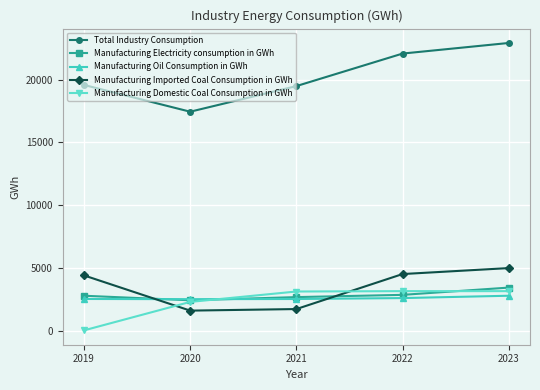

True or false: Manufacturing Oil Consumption in GWh has a value of 2518.2 at 2020.

True